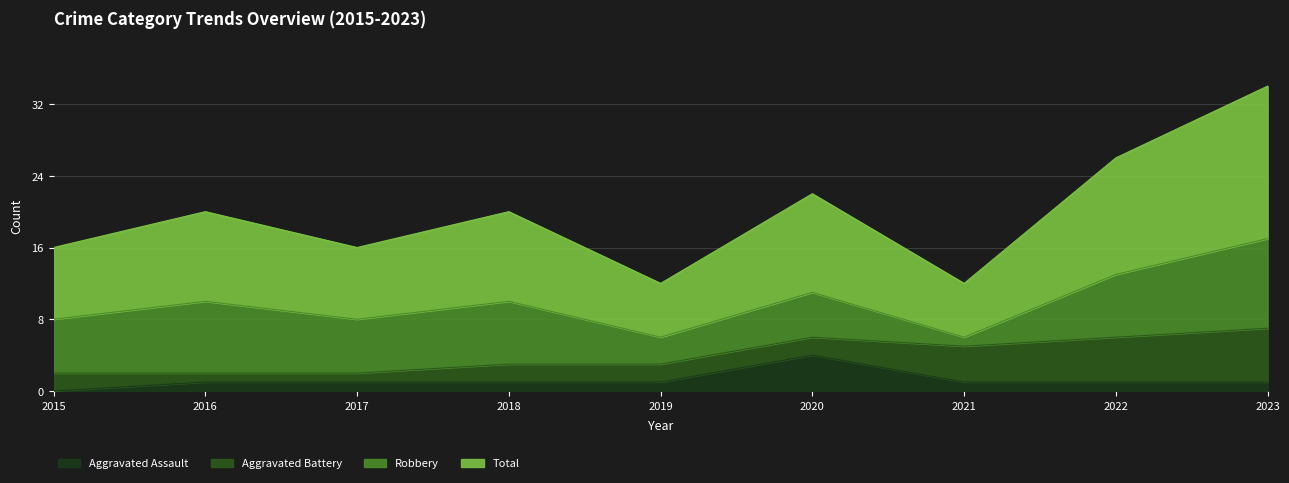

Does the chart display data point markers on the line(s)?

No